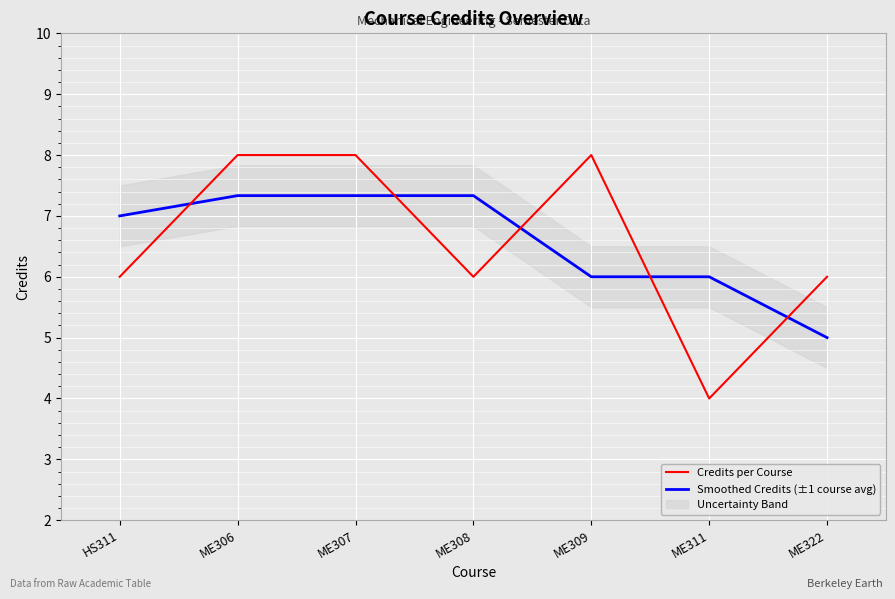

After their last crossing, which series has the higher values: Smoothed Credits (±1 course avg) or Credits per Course?

Credits per Course